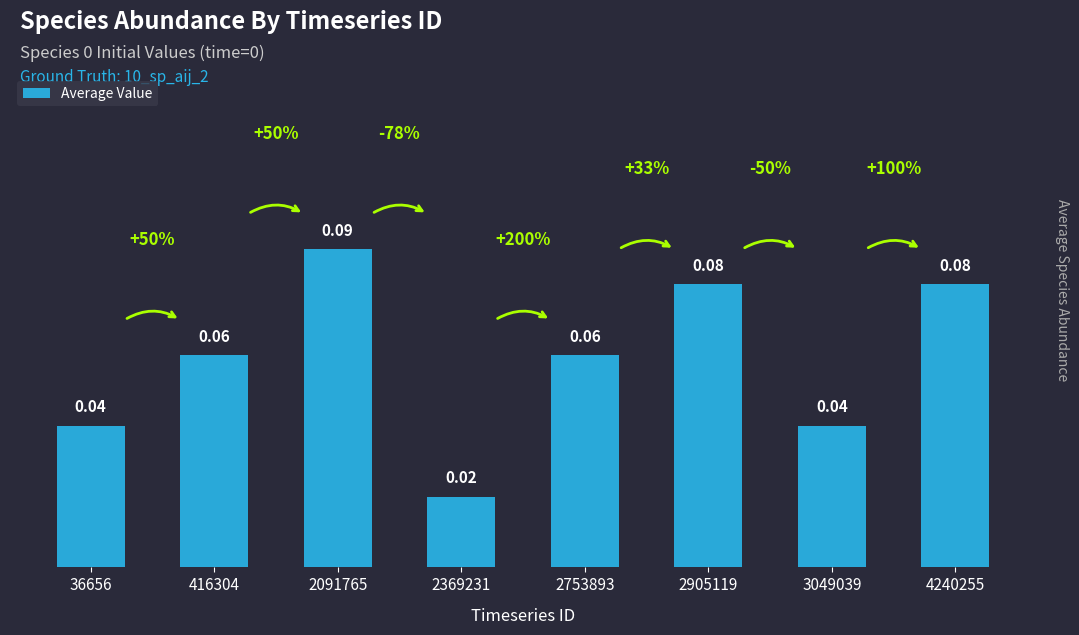

Which has a higher value, 36656 or 2905119?

2905119